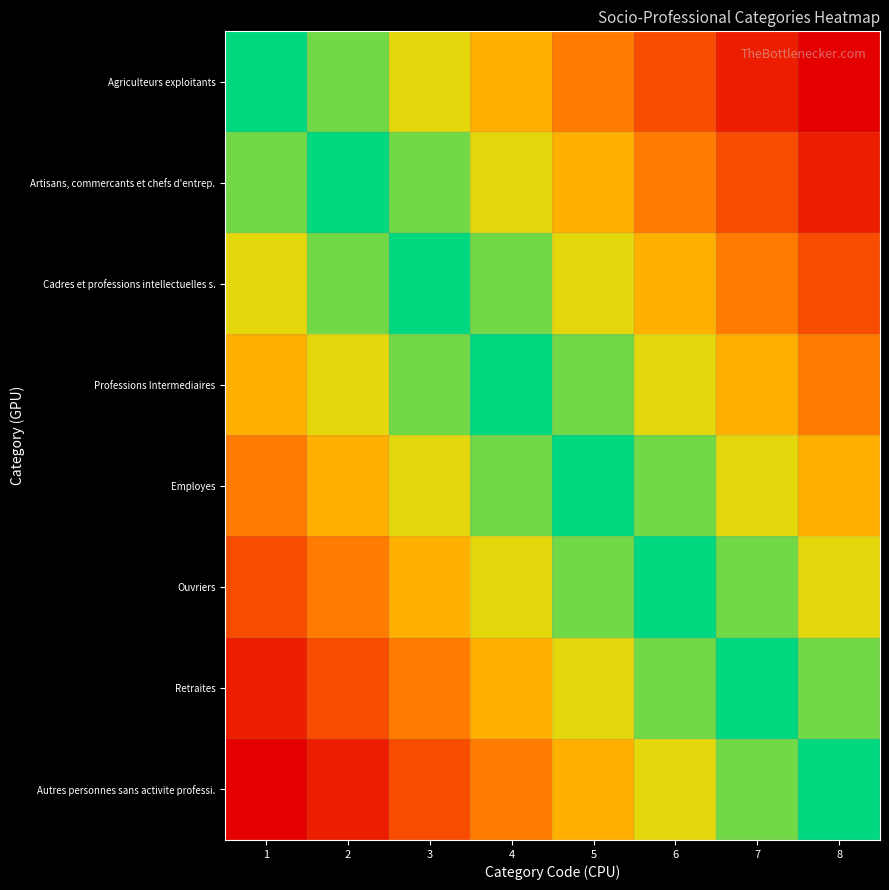

Which series has the largest range (max minus min)?

Agriculteurs exploitants